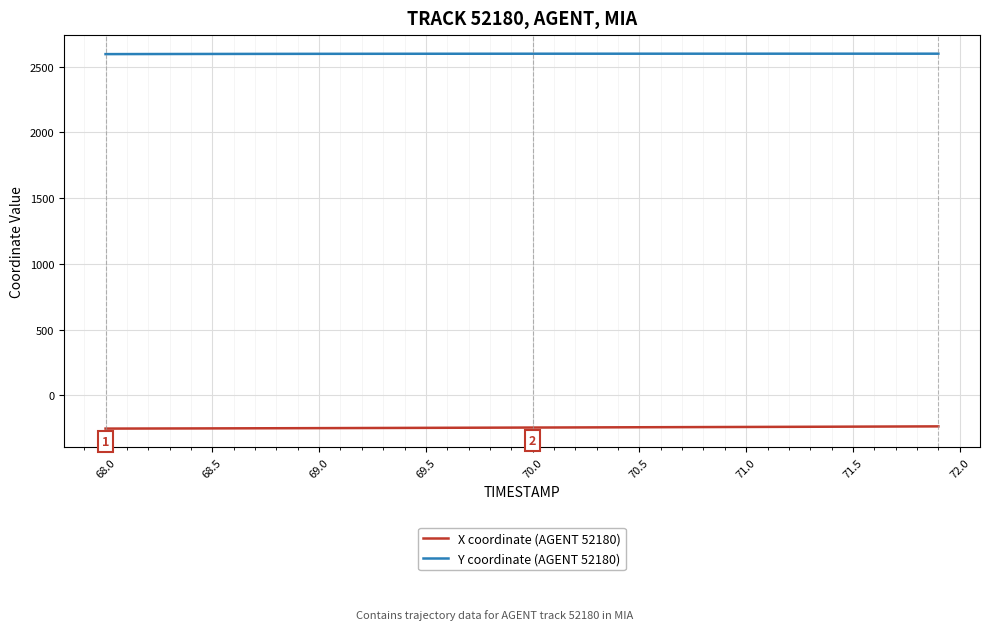

True or false: Y coordinate (AGENT 52180) and X coordinate (AGENT 52180) intersect in this chart.

False